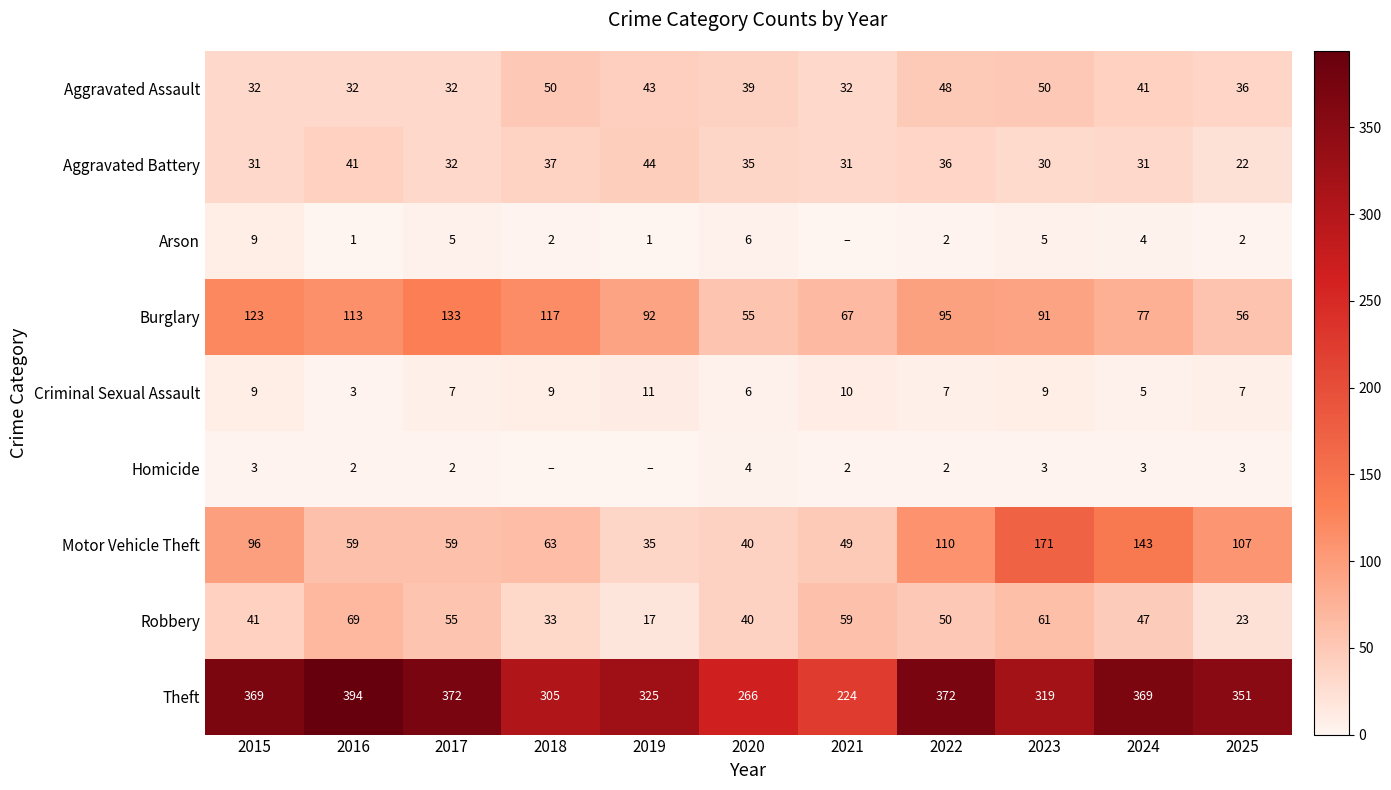

Which has a higher value, 2019 or 2020?

2019